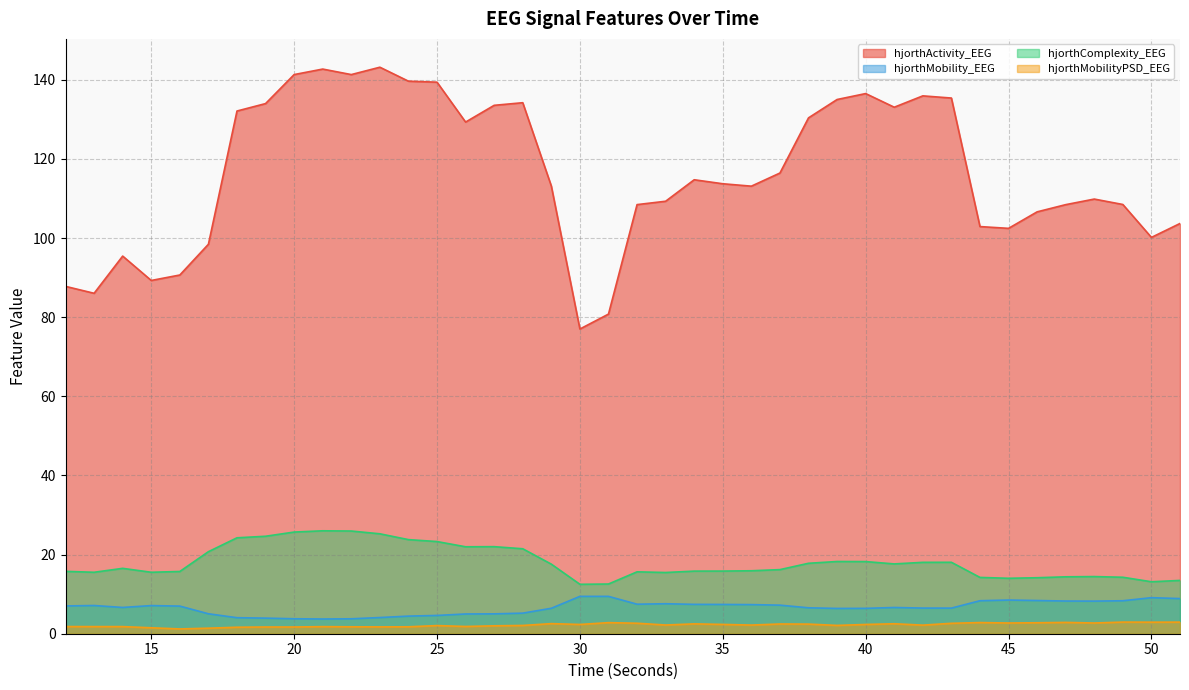

What is the value of the hjorthMobility_EEG point at the 12th from the left?

4.1